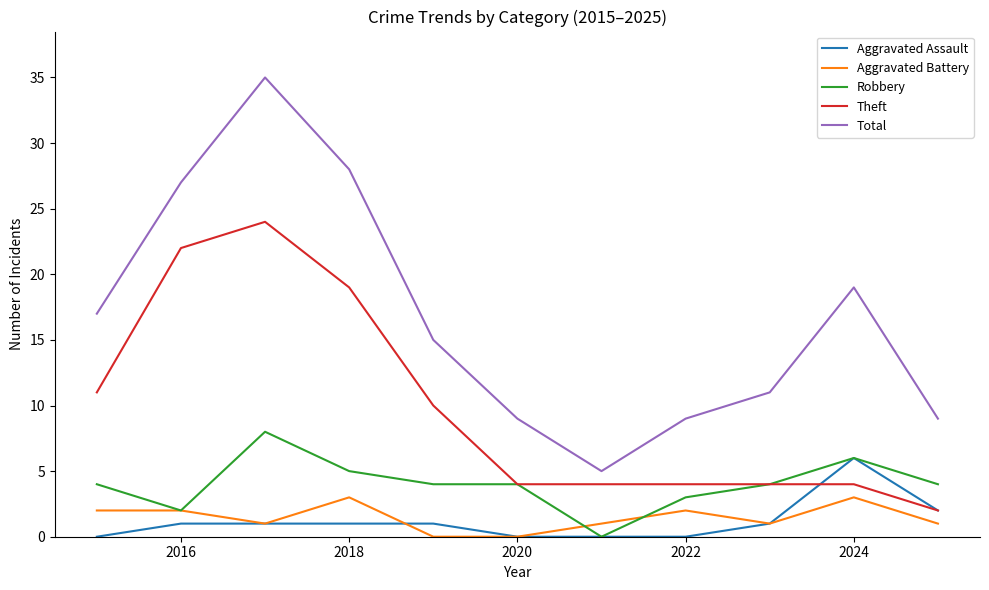

What is the highest value of the Aggravated Assault series?

6